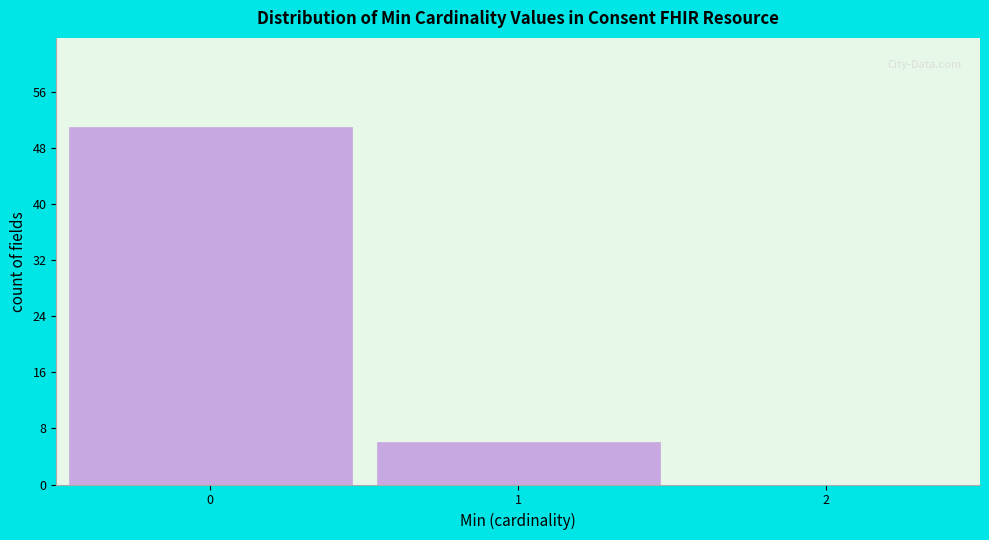

Reading left to right, list every bar in this chart as the range it spans on the x-axis followed by its height. The values are not printed on the chart, so give them approximately, as read against the axis.

-0.5 to 0.5: 51
0.5 to 1.5: 6
1.5 to 2.5: 0